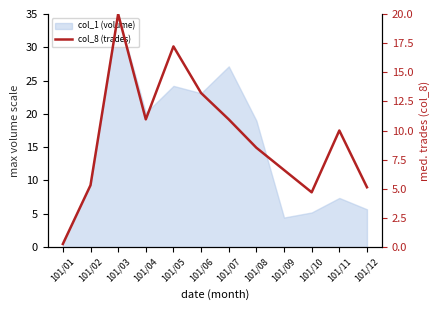

True or false: there are more than 2 points higher than both neighbors.

True